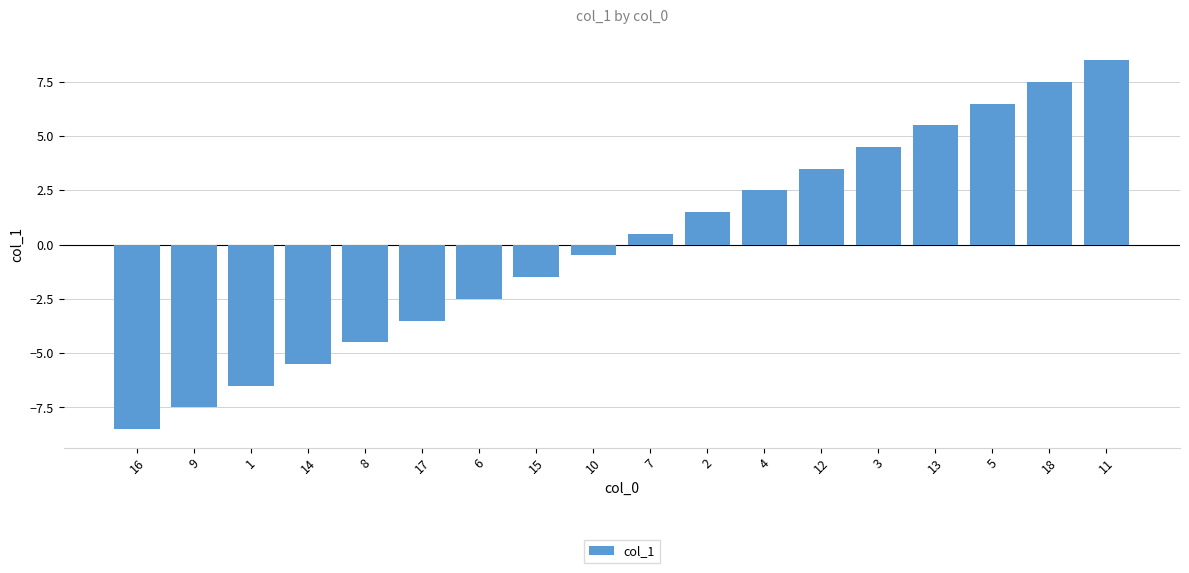

How many positive values are there?

9